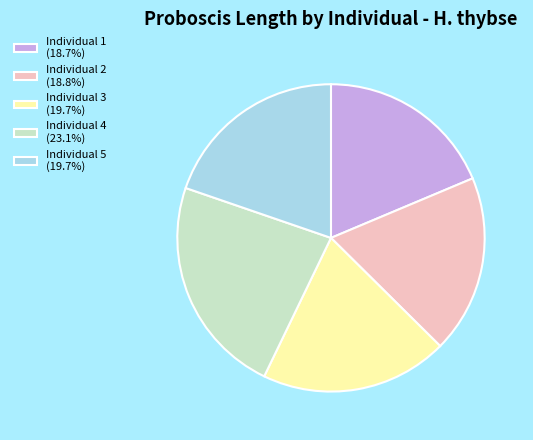

How many segments does this pie chart have?

5